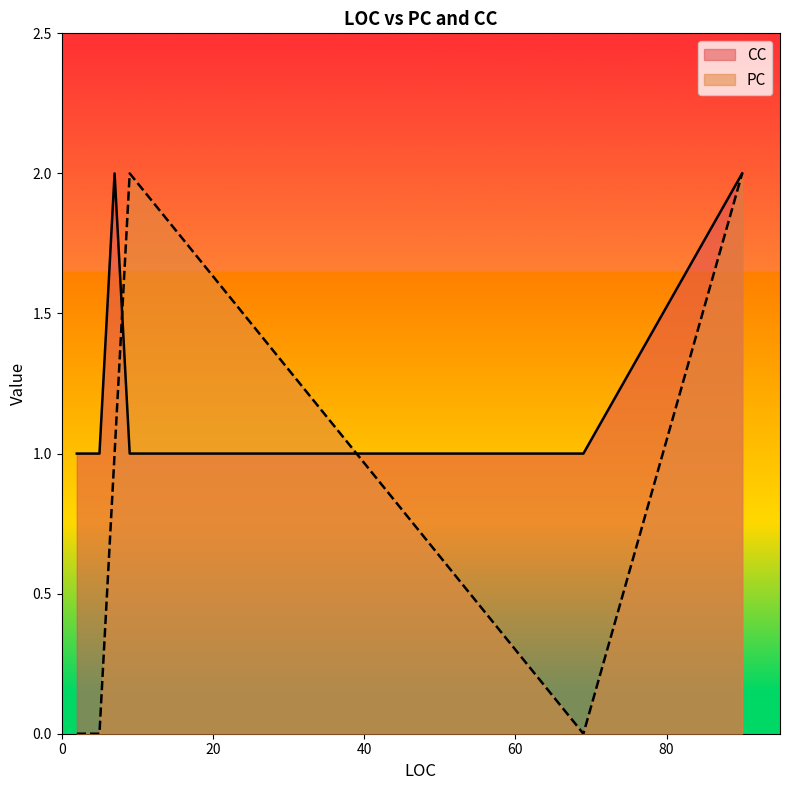

Which series has the largest total across all categories?

CC